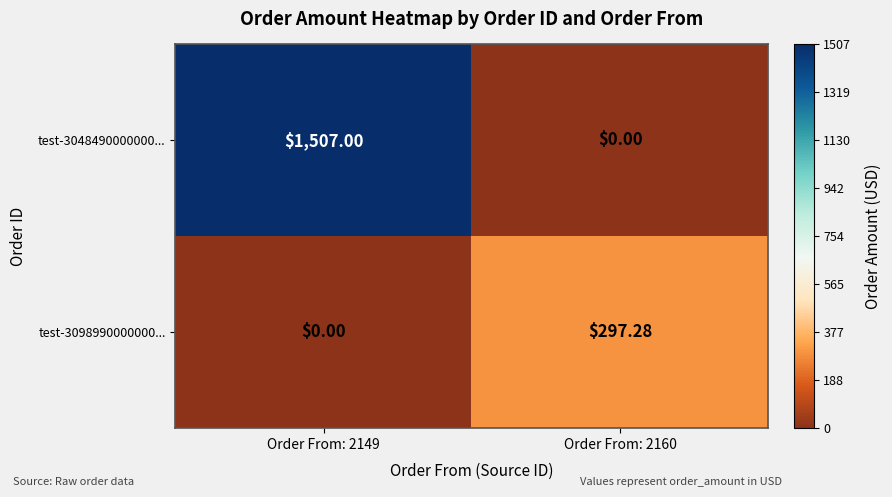

How many data points does each series have?

2